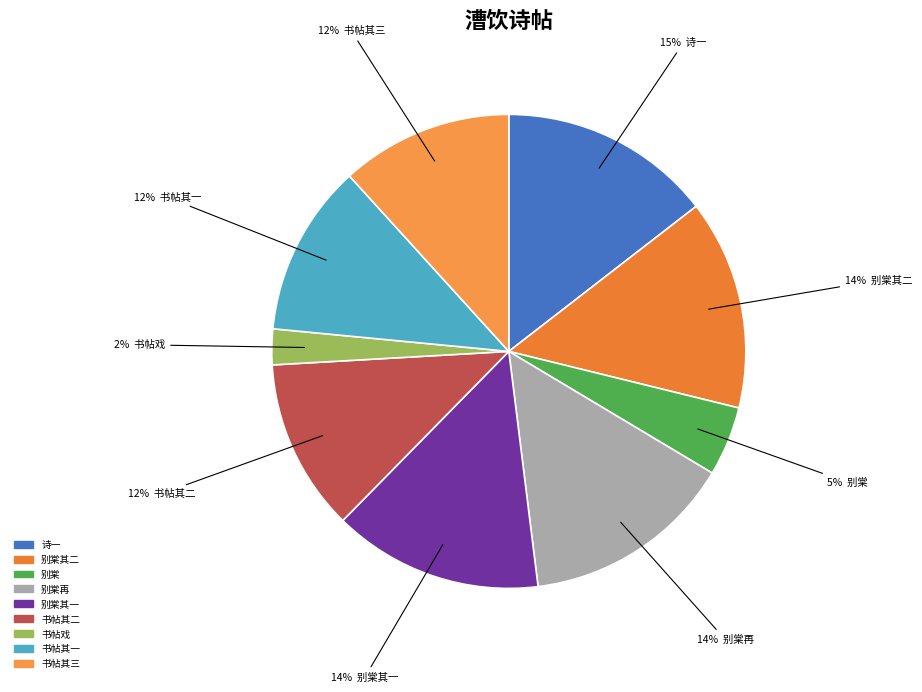

How many slices are in this pie chart?

9